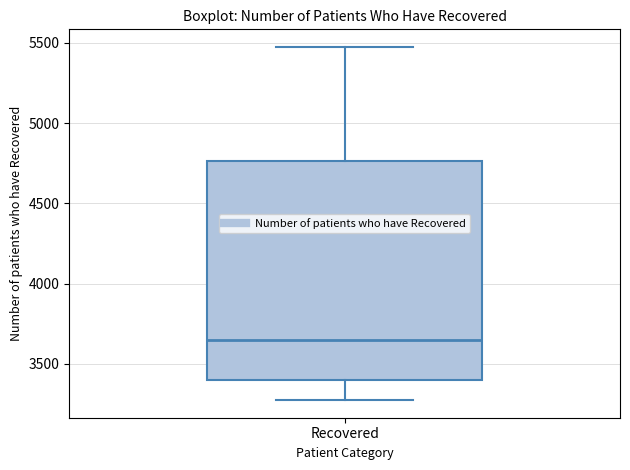

Transcribe this box plot: give where the median line is, the range the box spans, and where the two whiskers end, as read against the y-axis. The values are not printed on the chart, so give them approximately, as read against the axis.

median 3650, box 3400 to 4750, whiskers 3300 to 5500